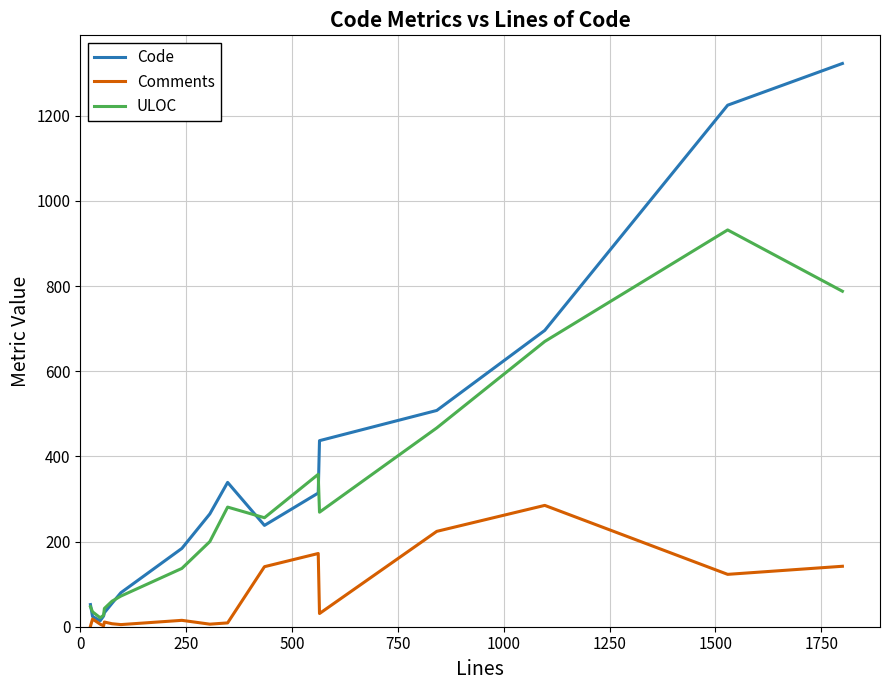

True or false: Comments has a value of 1 at 0.

True